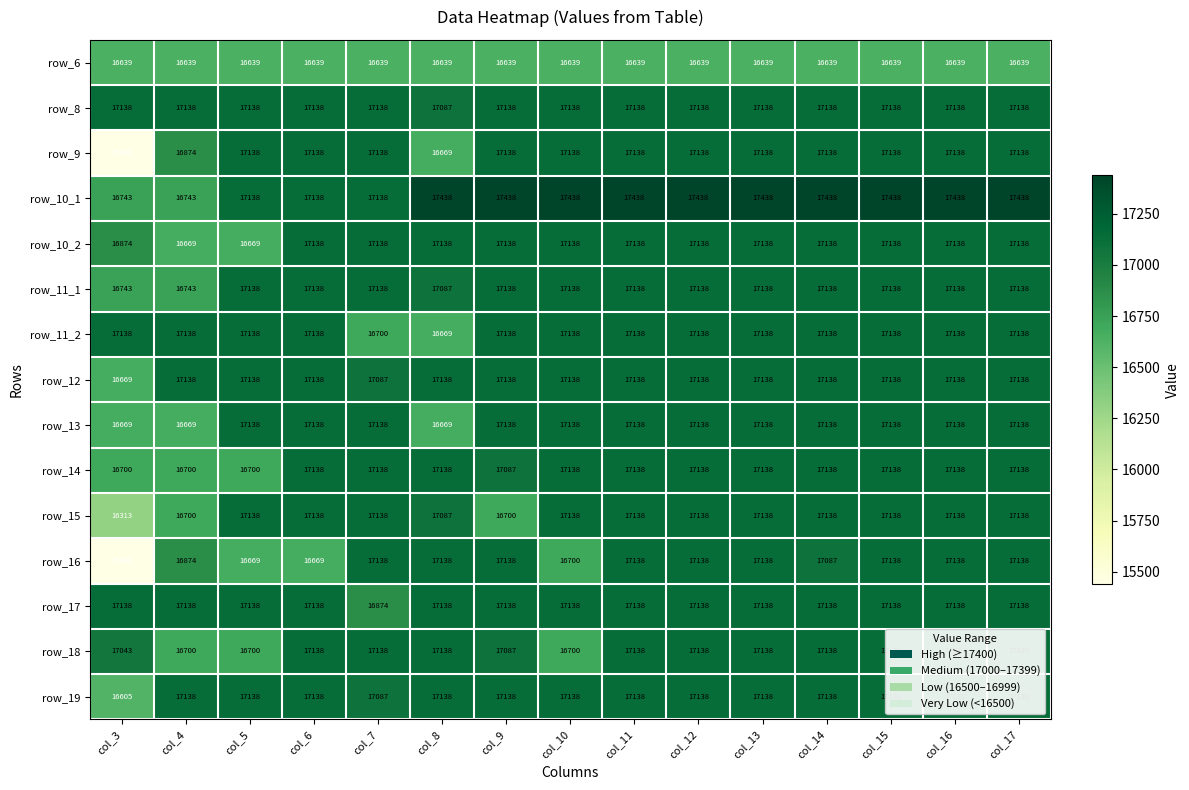

The value of row_18 at col_4 is 16700. True or false?

True